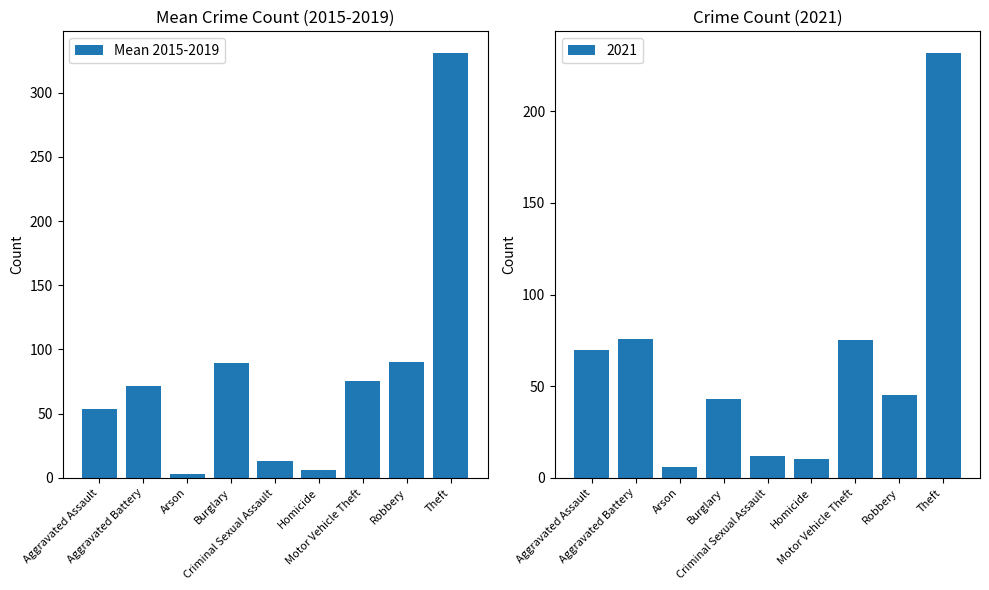

Between Criminal Sexual Assault and Aggravated Battery, which is larger?

Aggravated Battery